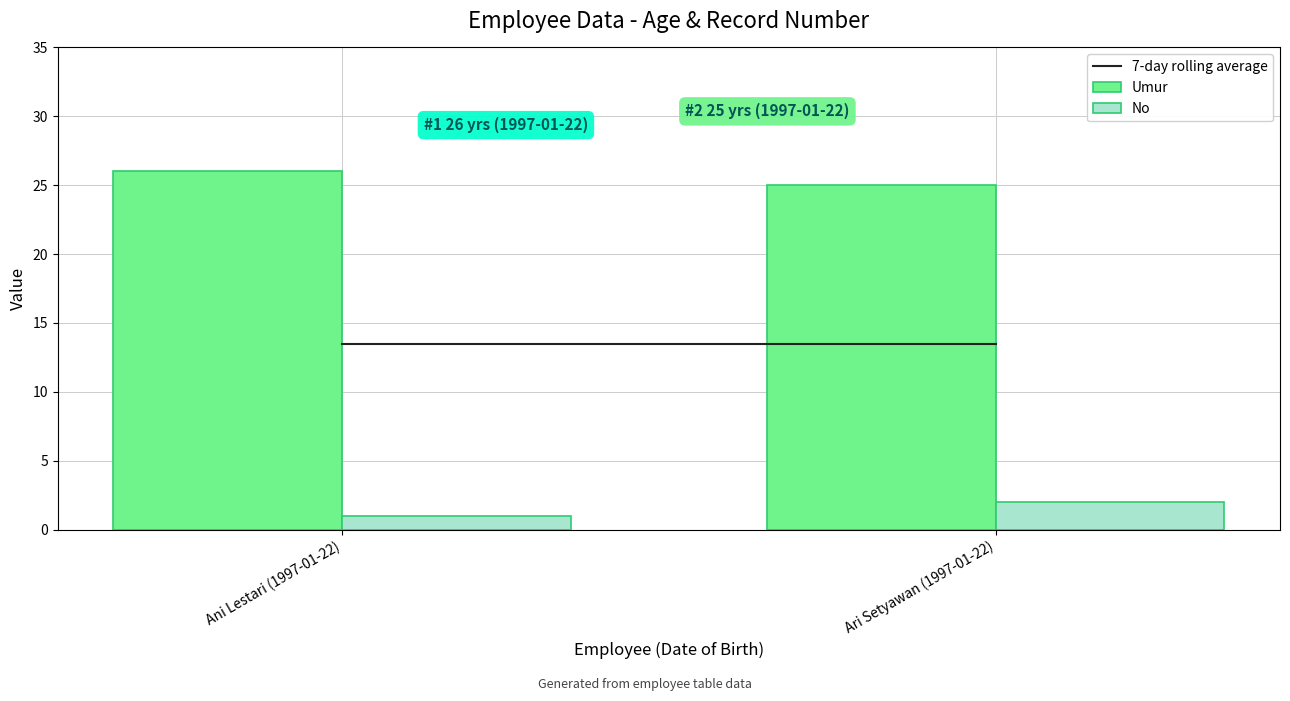

What is the spread (max minus min) of values at Ani Lestari (1997-01-22)?

25